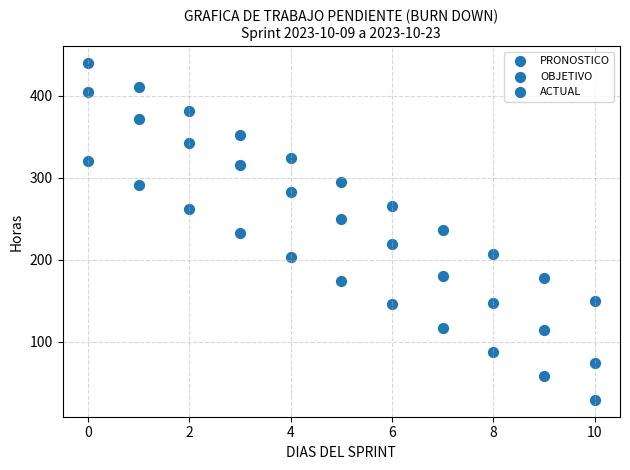

How many points are shown in the scatter plot?

33